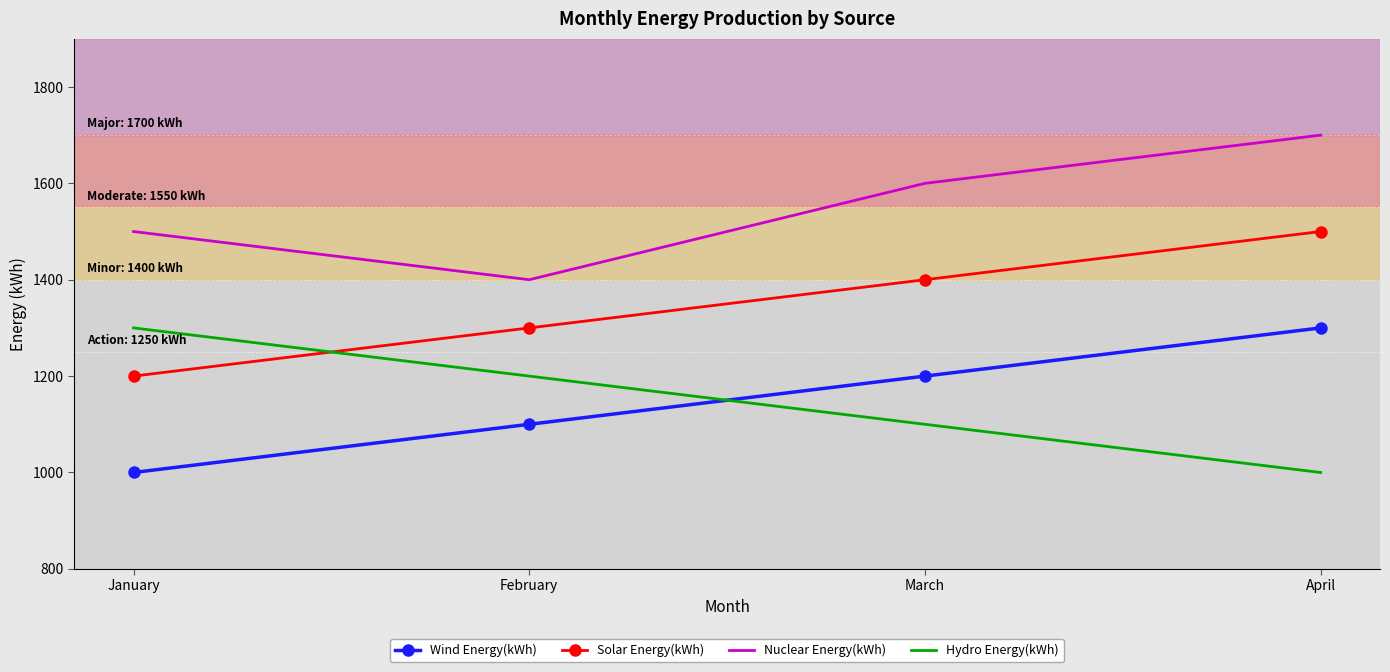

Which series has the largest total across all categories?

Nuclear Energy(kWh)